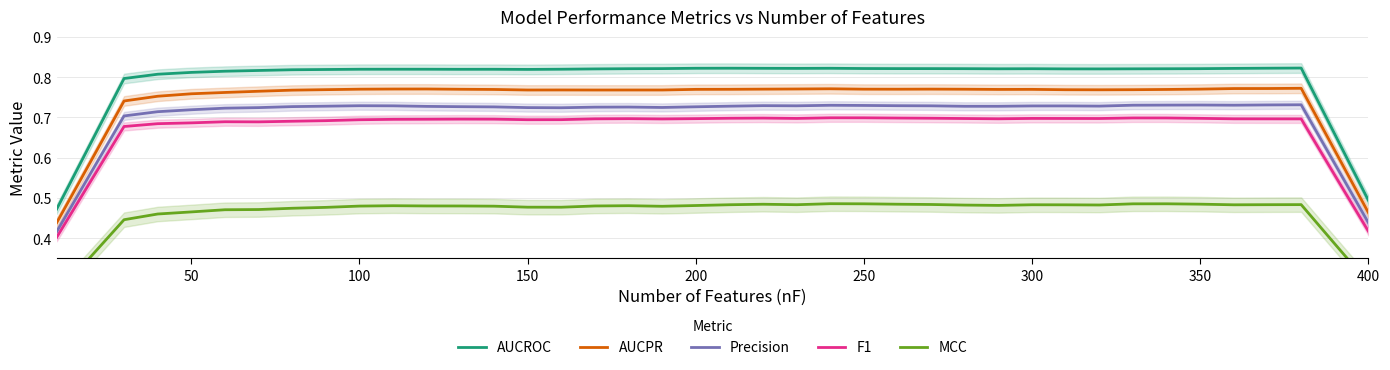

True or false: AUCROC and AUCPR intersect in this chart.

False